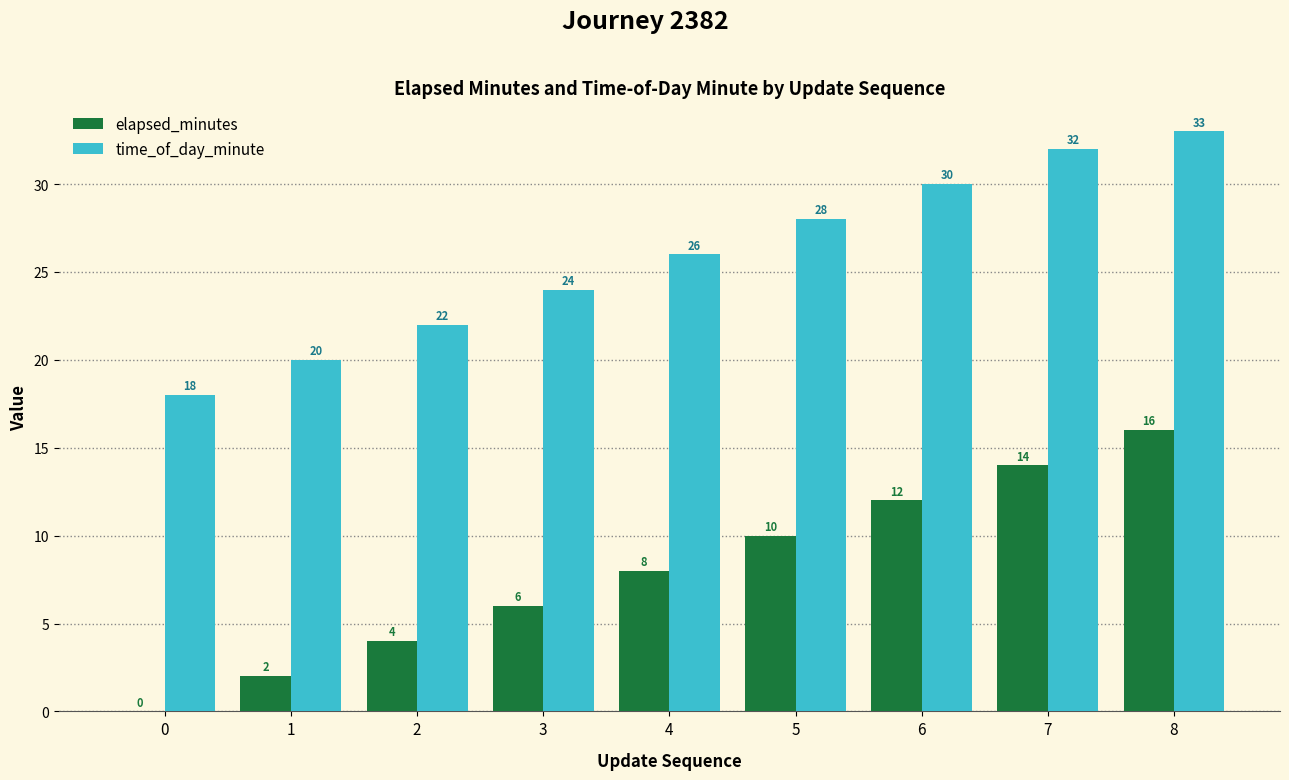

What is the total value across all series at 3?

30